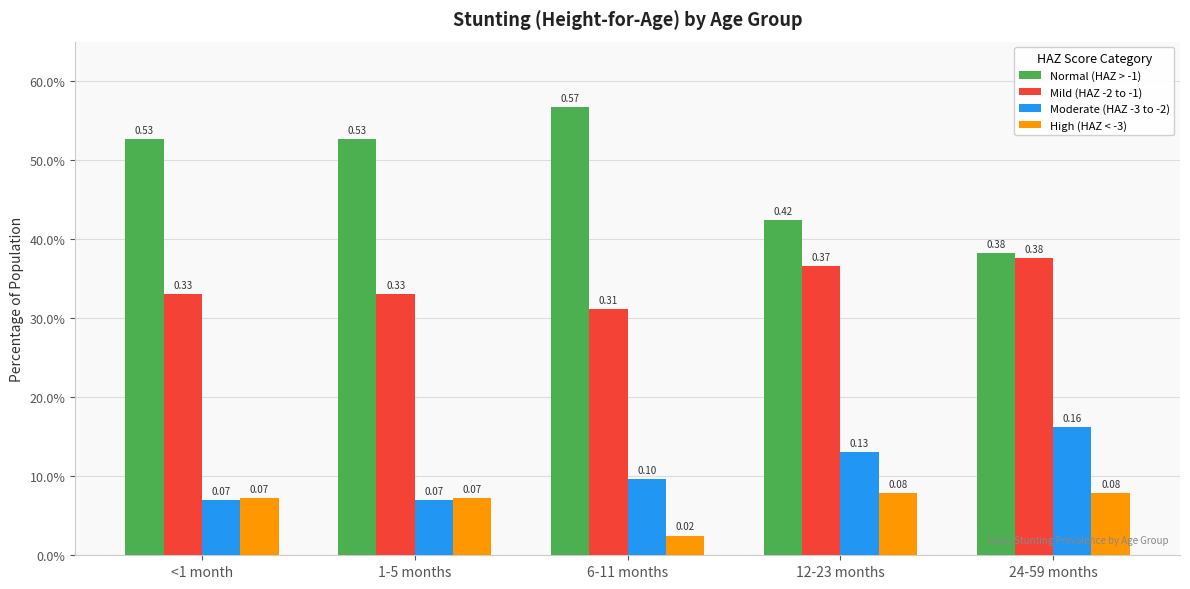

True or false: High (HAZ < -3) has a value of 0.1 at <1 month.

True